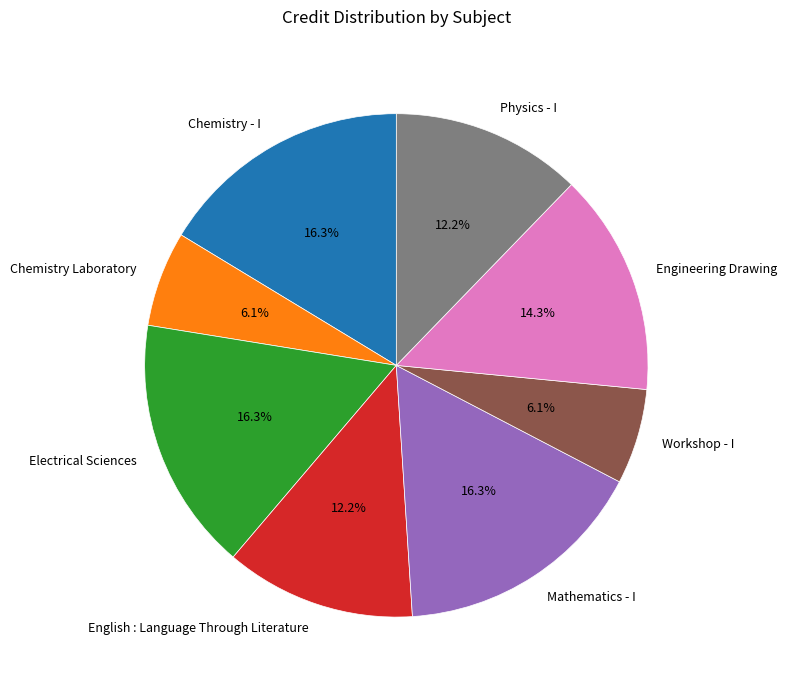

Does Chemistry Laboratory account for over 50% of the chart?

No